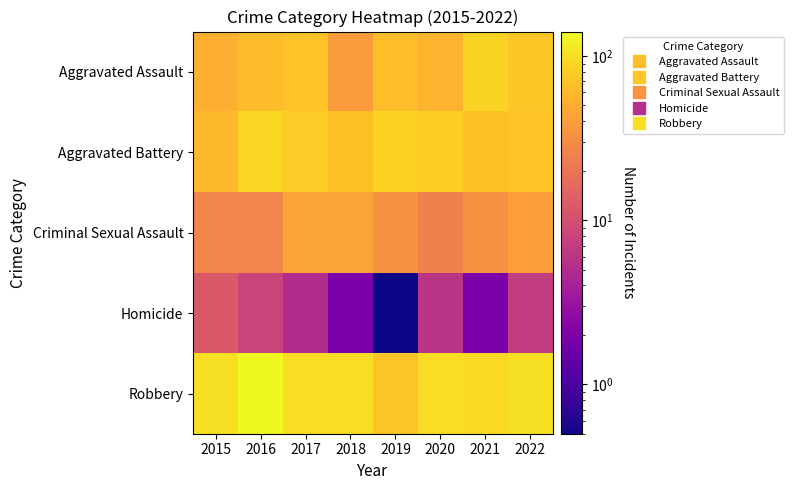

Which series has the largest total across all categories?

Robbery